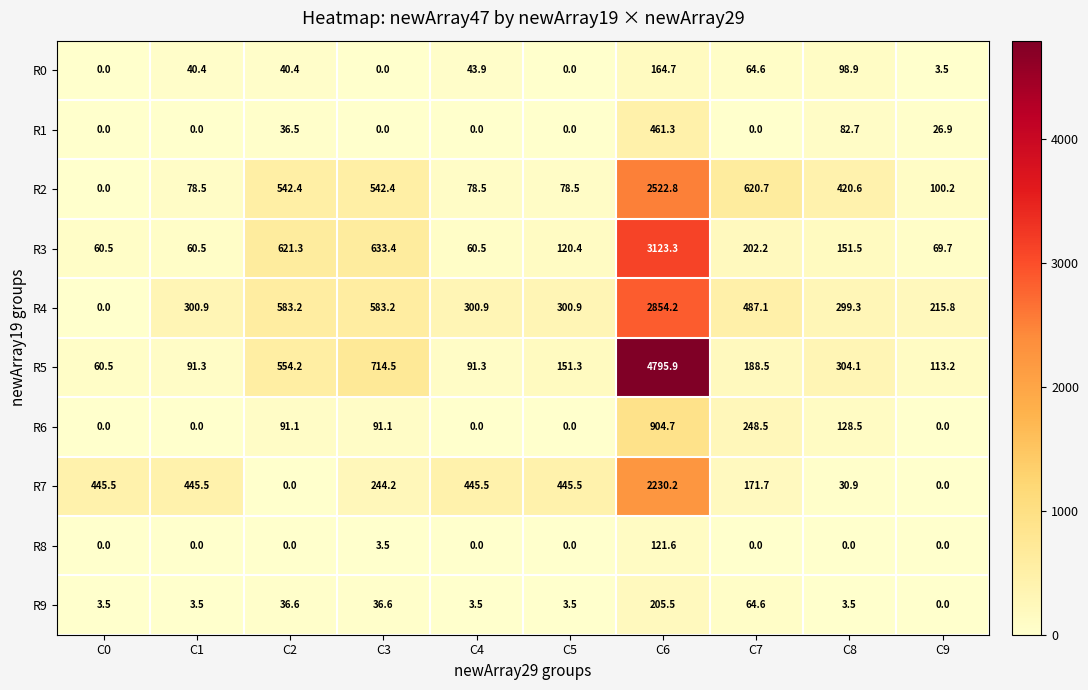

Rank the series by their maximum value, from lowest to highest.

R8, R0, R9, R1, R6, R7, R2, R4, R3, R5